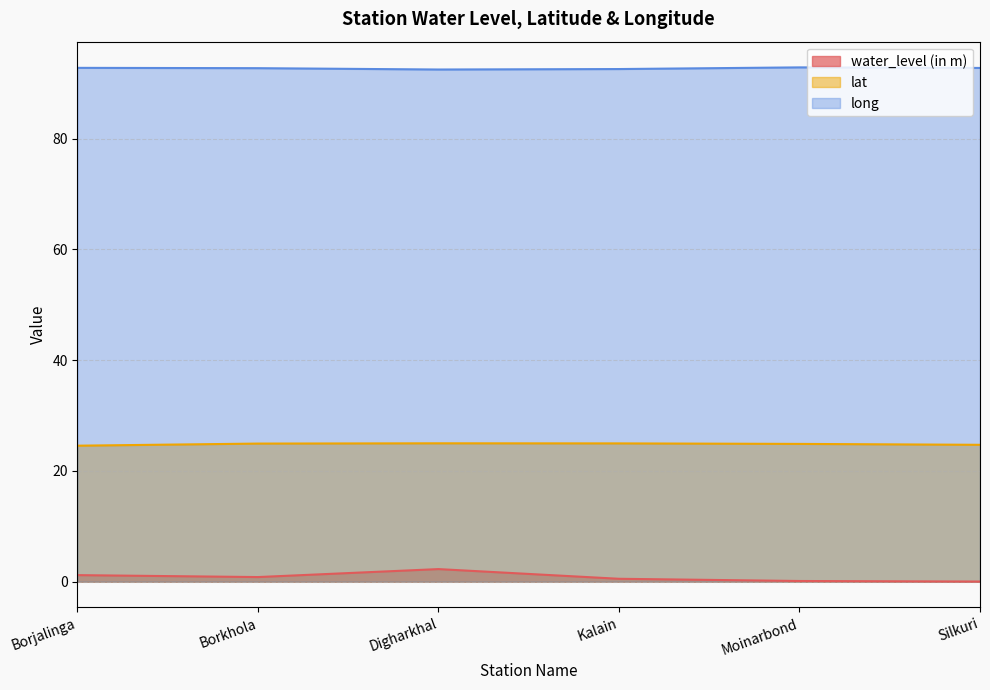

Where is the first local maximum for long?

Moinarbond